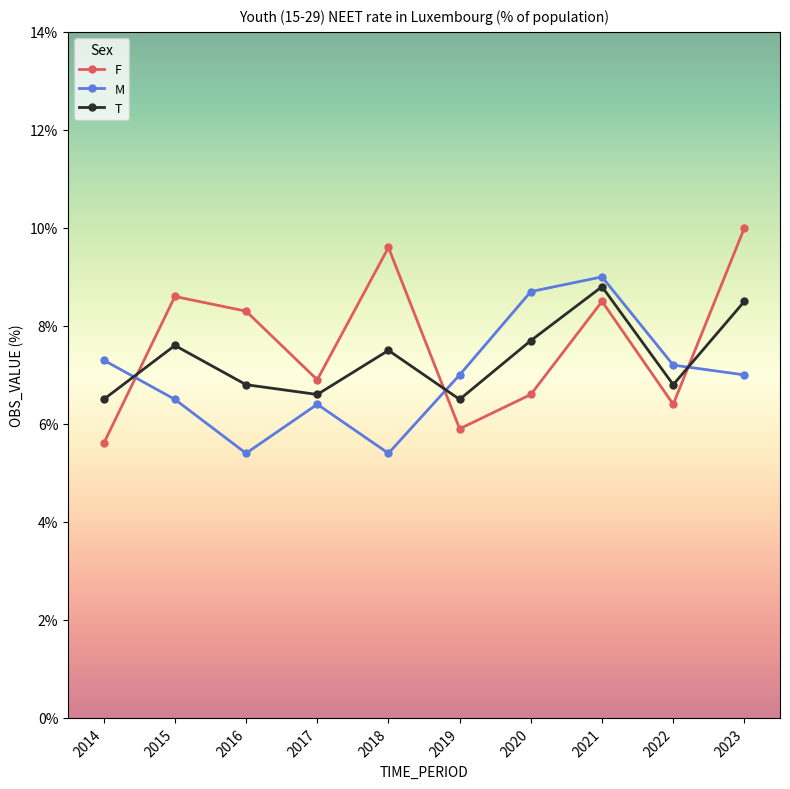

Reading left to right, extract all data points from this chart.

F: 2014=5.6	2015=8.6	2016=8.3	2017=6.9	2018=9.6	2019=5.9	2020=6.6	2021=8.5	2022=6.4	2023=10.0
M: 2014=7.3	2015=6.5	2016=5.4	2017=6.4	2018=5.4	2019=7.0	2020=8.7	2021=9.0	2022=7.2	2023=7.0
T: 2014=6.5	2015=7.6	2016=6.8	2017=6.6	2018=7.5	2019=6.5	2020=7.7	2021=8.8	2022=6.8	2023=8.5